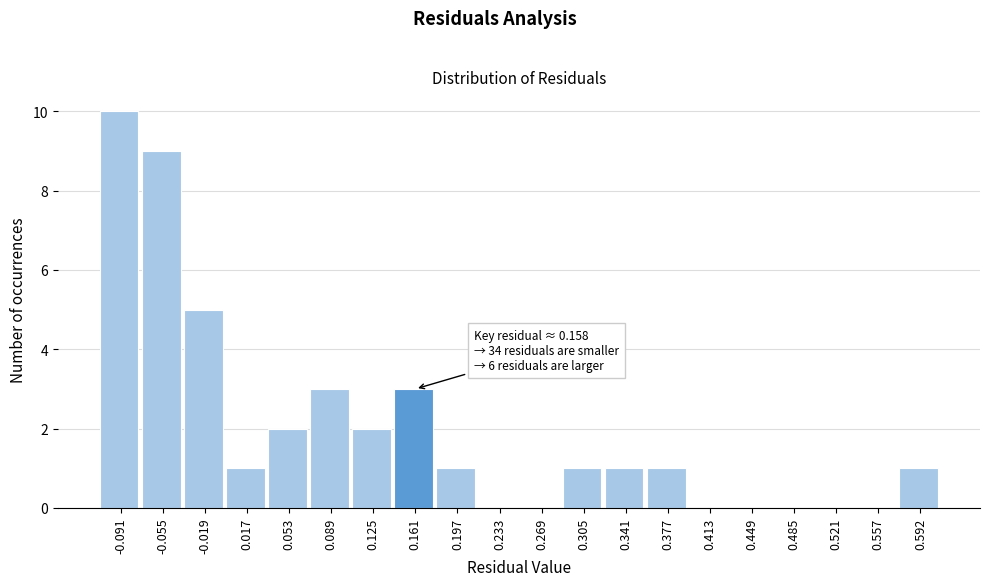

Which range on the x-axis has the tallest bar?

-0.110 to -0.075